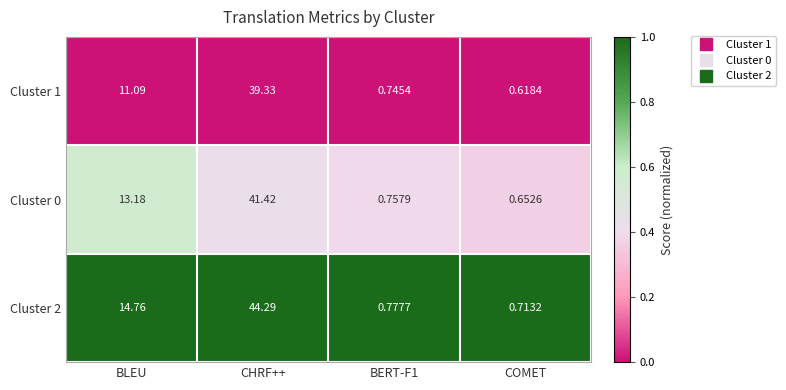

Is the value of Cluster 0 at BERT-F1 greater than the value of Cluster 2 at COMET?

Yes